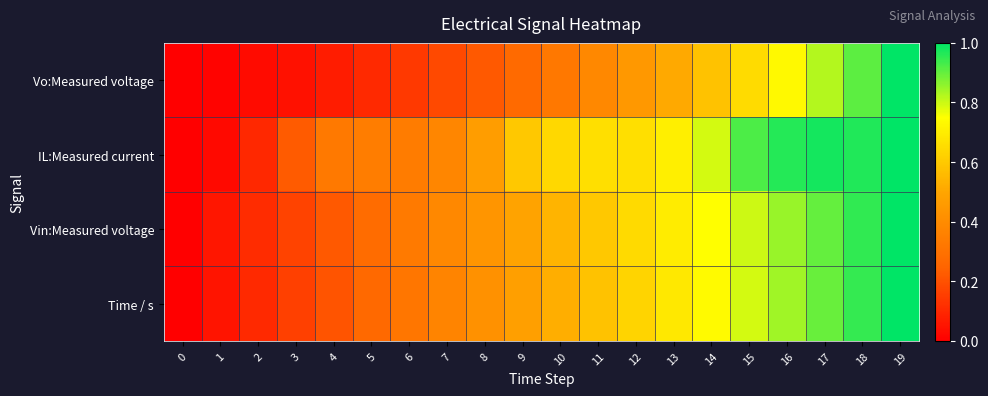

What is the maximum value shown in the chart?

1.0